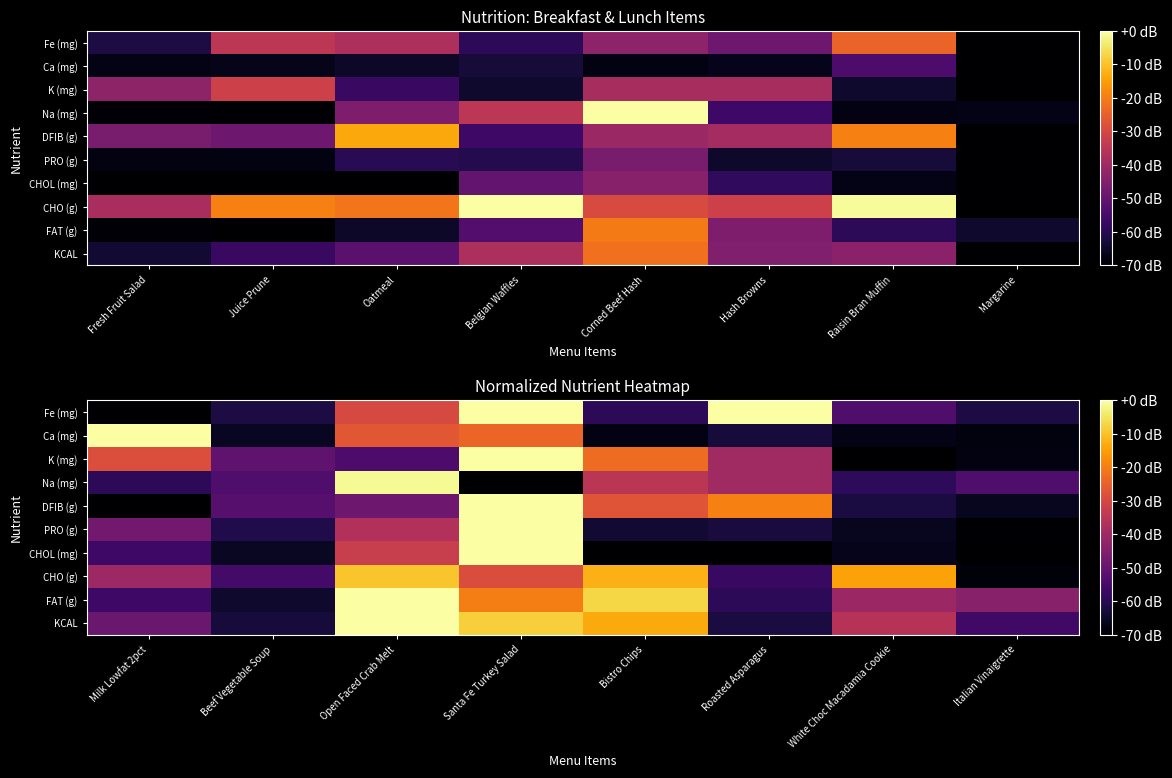

Rank the series at Milk Lowfat 2pct from lowest to highest value.

DFIB (g), Fe (mg), Na (mg), CHOL (mg), FAT (g), KCAL, PRO (g), CHO (g), K (mg), Ca (mg)